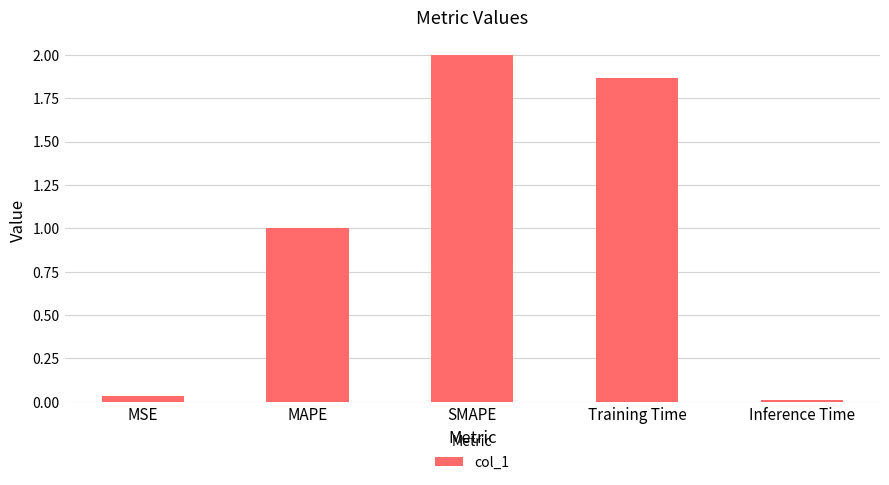

At which category does the chart reach its peak across all series?

SMAPE